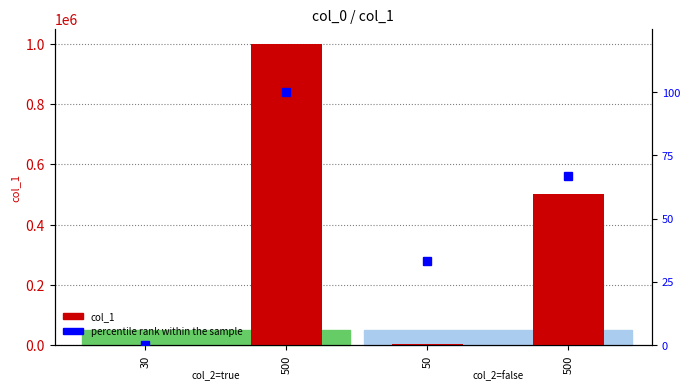

What is the maximum value shown in the chart?

1000000.0